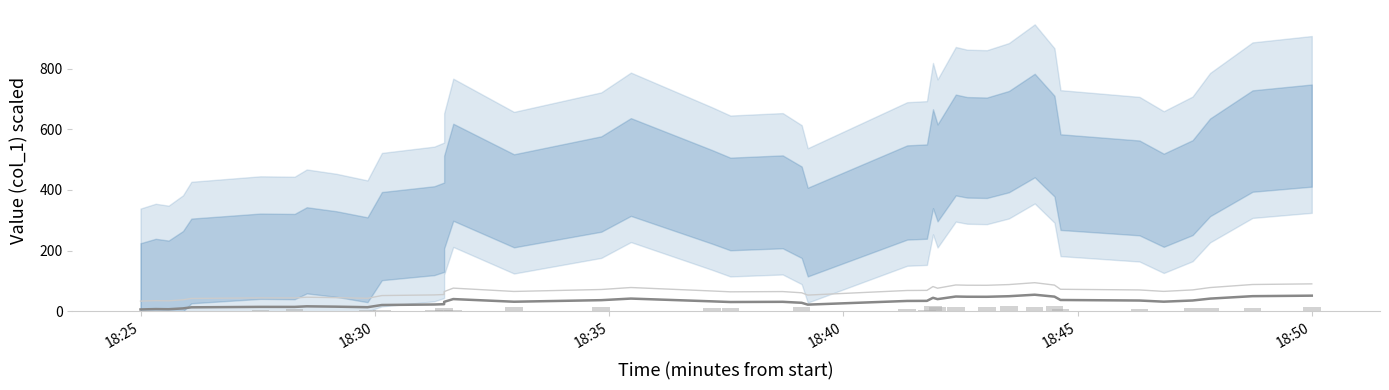

Are the bars horizontal?

No